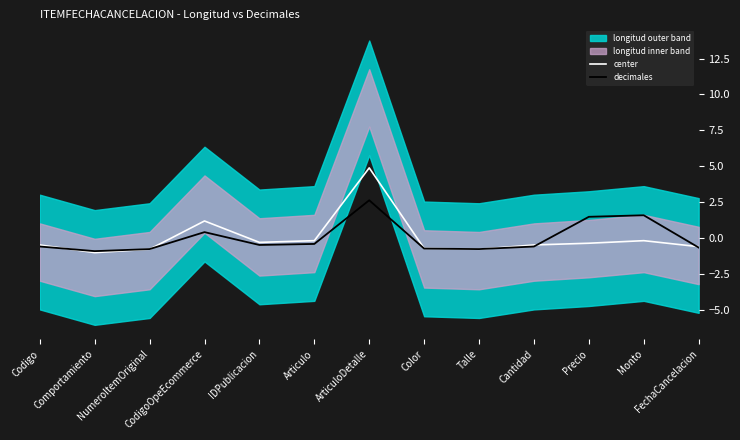

Does the chart have visible grid lines?

No